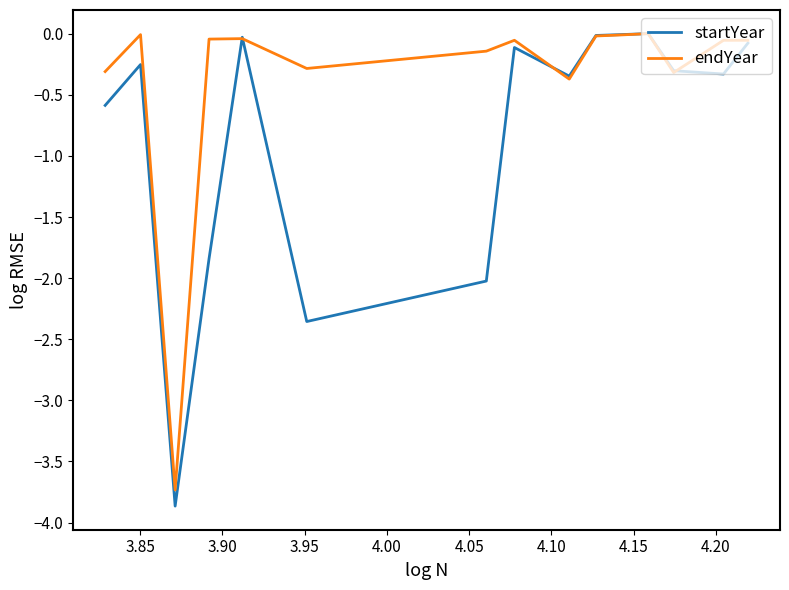

What is the smallest value displayed?

-3.9